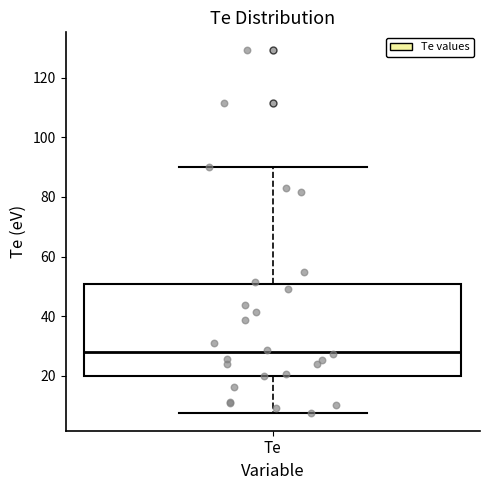

Where does the upper whisker of the box for Te end on the y-axis? The values are not printed on the chart, so give them approximately, as read against the axis.

90